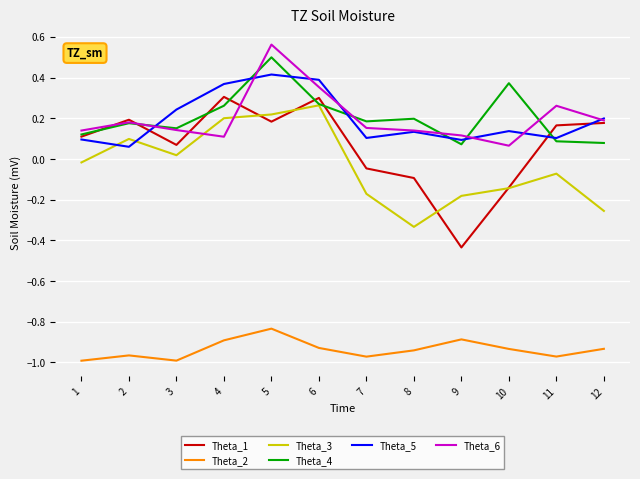

Is the value of Theta_6 at 1 greater than the value of Theta_4 at 12?

Yes